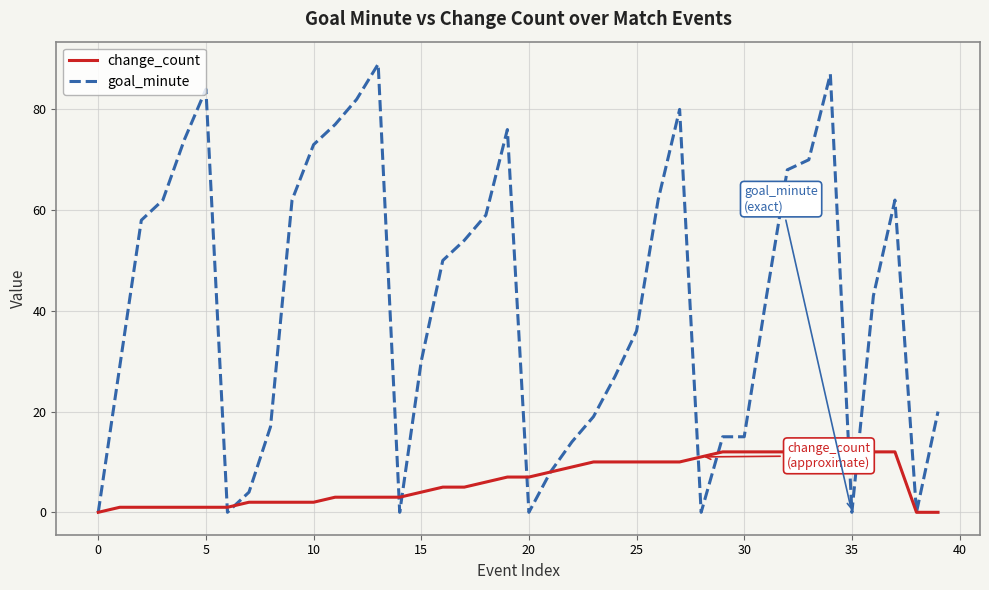

How many lines are shown in the chart?

2